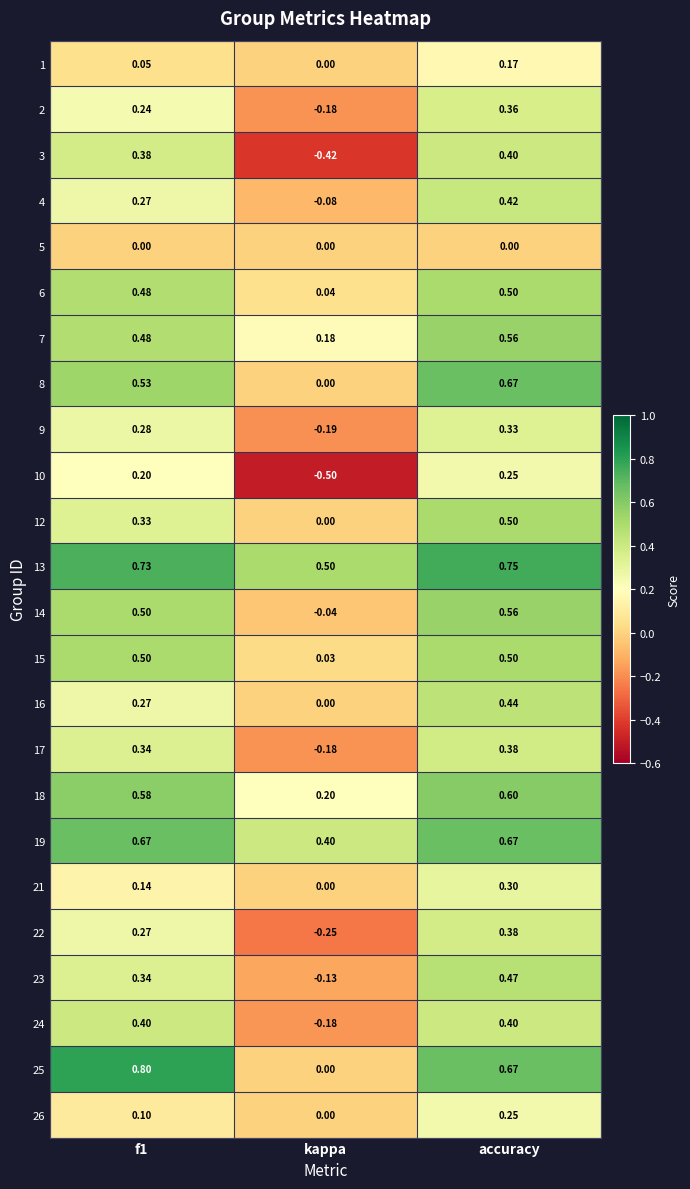

What is the greatest value displayed?

0.8